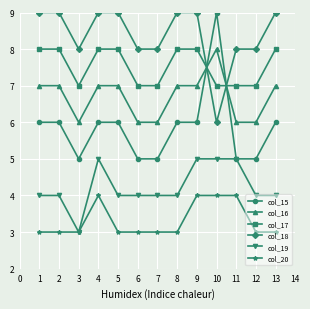

The value of col_20 at 8 is 5. True or false?

False